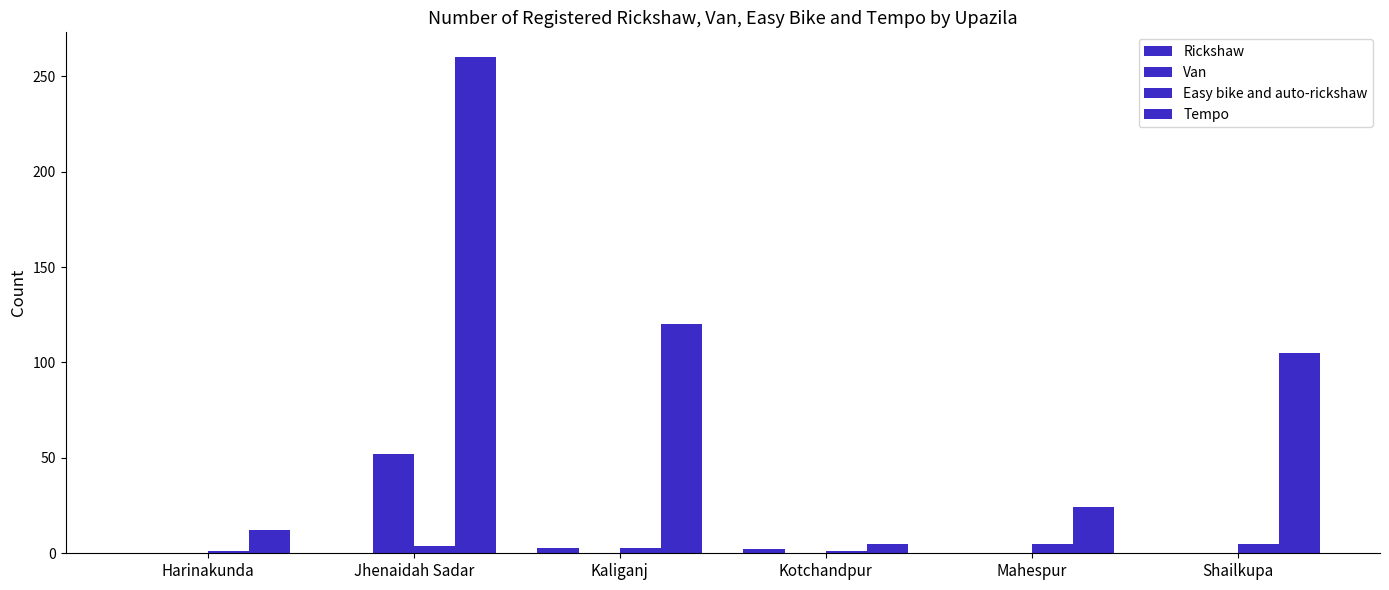

What is the label of the 1st bar from the right?

Shailkupa